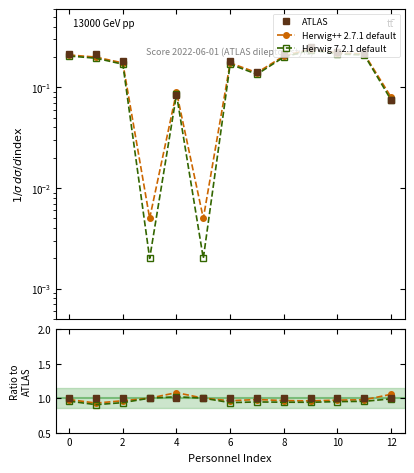

In Herwig++ 2.7.1 default, how many points are higher than both neighbors (excluding endpoints)?

2